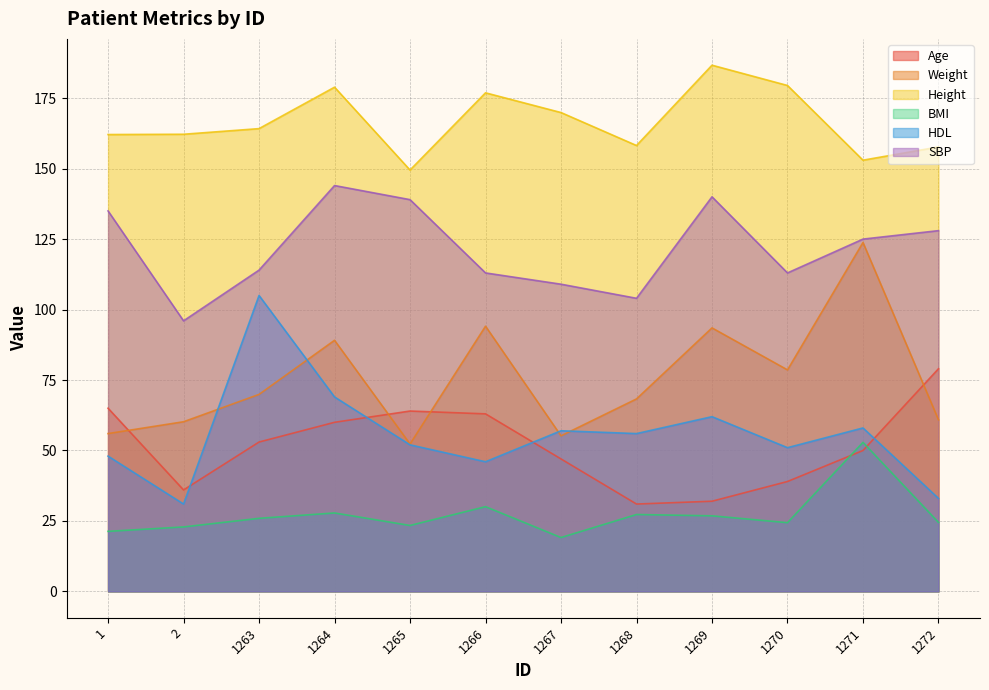

Which series changed the most between 1 and 1272?

HDL